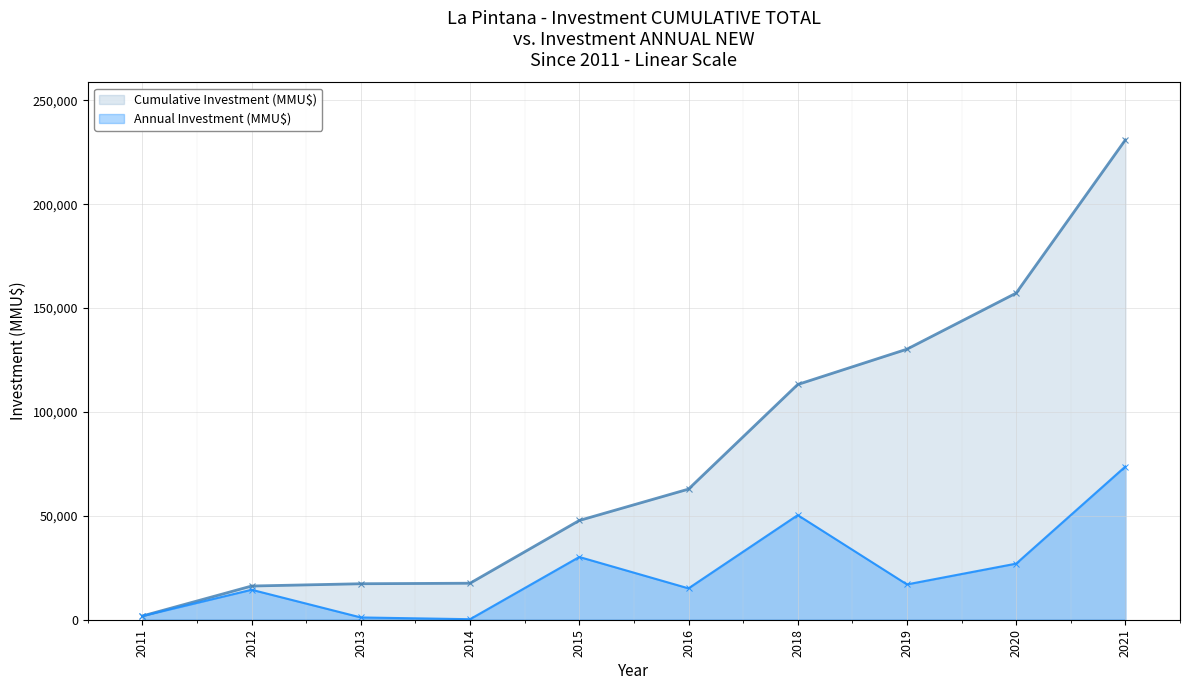

The value of Cumulative Investment (MMU$) at 2013 is 17320. True or false?

True